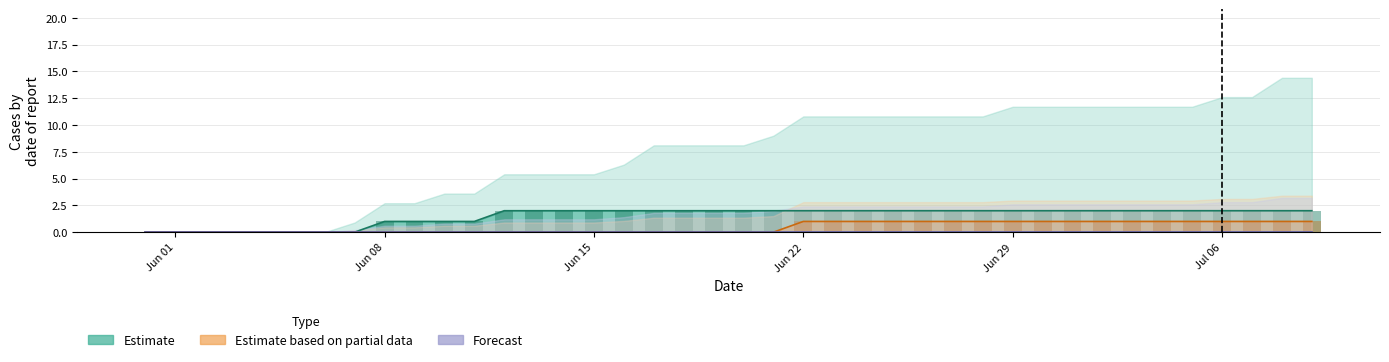

Reading left to right, transcribe all the data shown in this chart.

Estimate: 0	0	0	0	0	0	0	0	1	1	1	1	2	2	2	2	2	2	2	2	2	2	2	2	2	2	2	2	2	2	2	2	2	2	2	2	2	2	2	2
Estimate based on partial data: 0	0	0	0	0	0	0	0	0	0	0	0	0	0	0	0	0	0	0	0	0	0	1	1	1	1	1	1	1	1	1	1	1	1	1	1	1	1	1	1
Forecast: 0	0	0	0	0	0	0	0	0	0	0	0	0	0	0	0	0	0	0	0	0	0	0	0	0	0	0	0	0	0	0	0	0	0	0	0	0	0	0	0